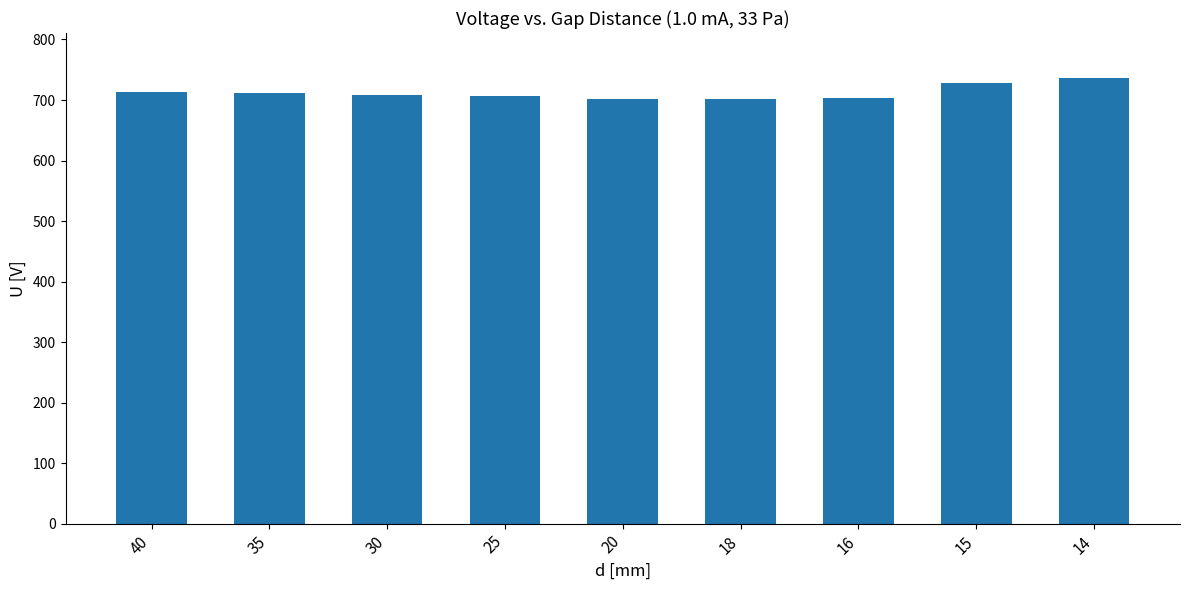

What is the greatest value displayed?

737